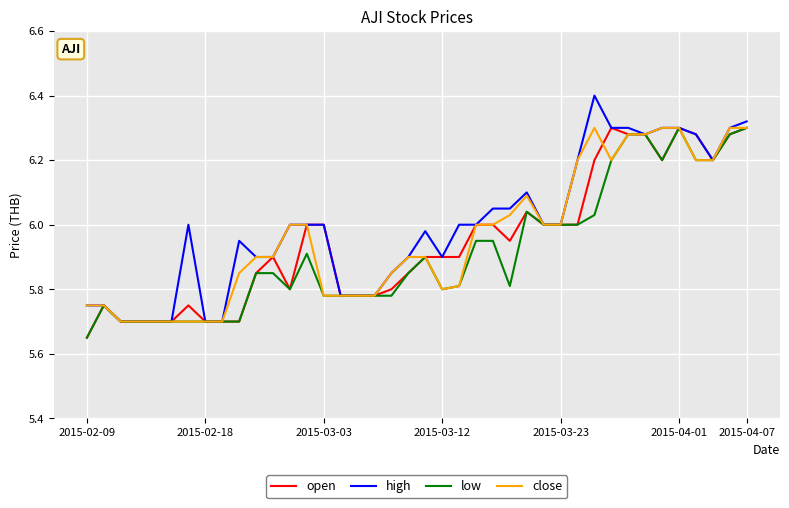

Which series has the widest spread of values?

high